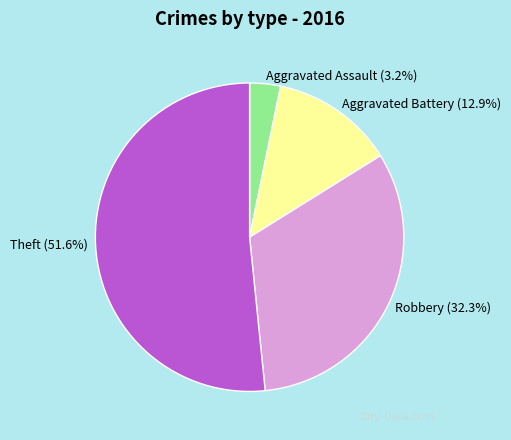

What is the smallest slice in the pie chart?

Aggravated Assault